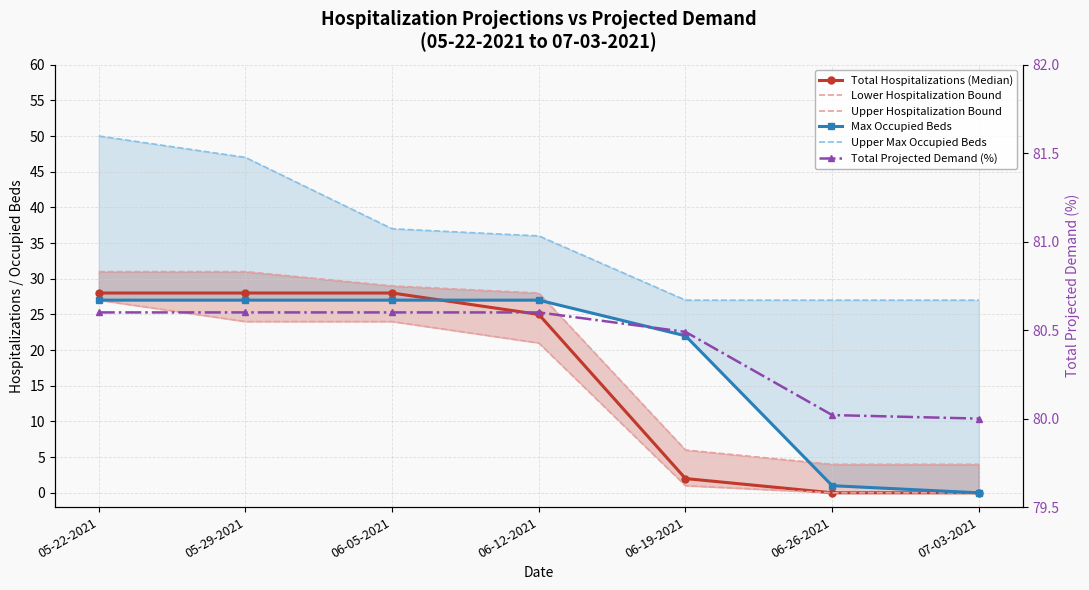

At which category is the sum across all series the highest?

05-22-2021